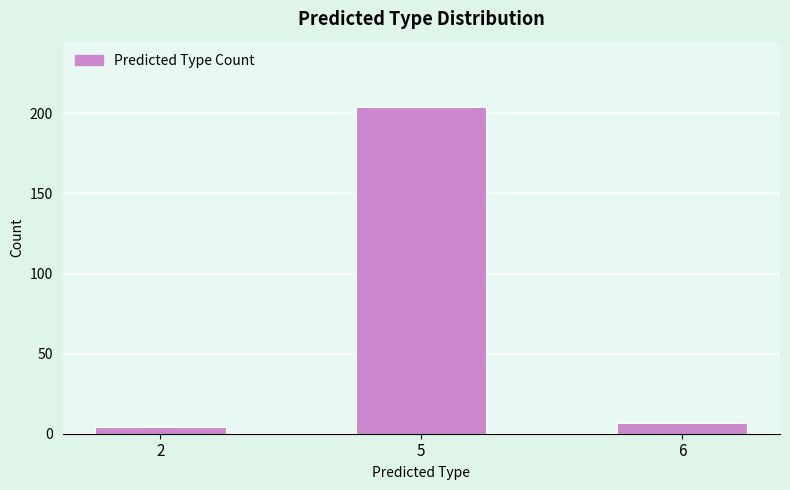

Reading right to left, extract all data points from this chart.

6=7	5=204	2=4